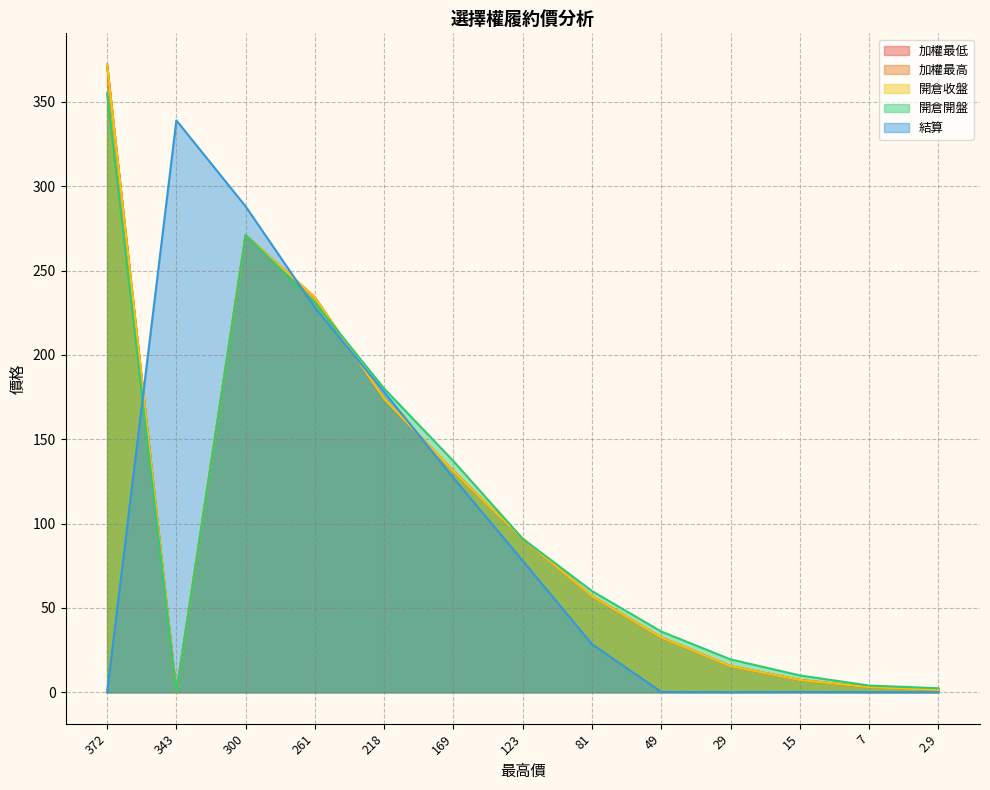

Which label corresponds to the smallest value in the chart?

343